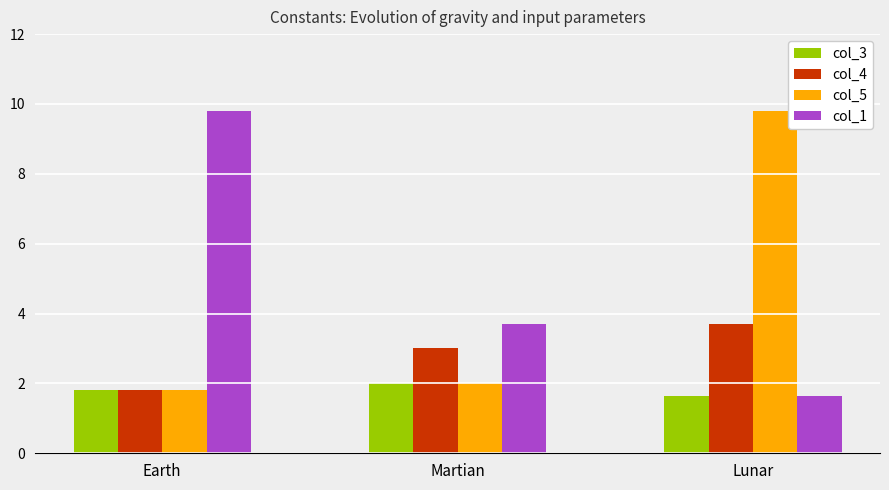

The value of col_1 at Lunar is 1.1. True or false?

False